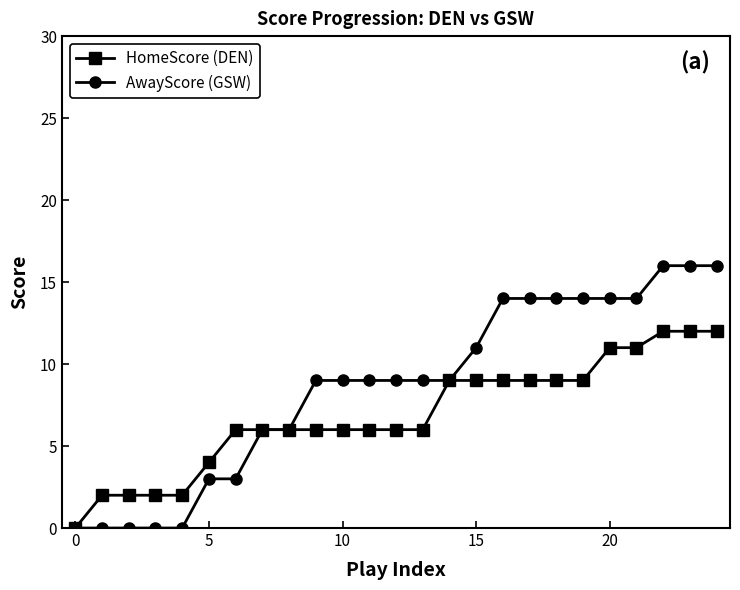

Which series has the largest total across all categories?

AwayScore (GSW)